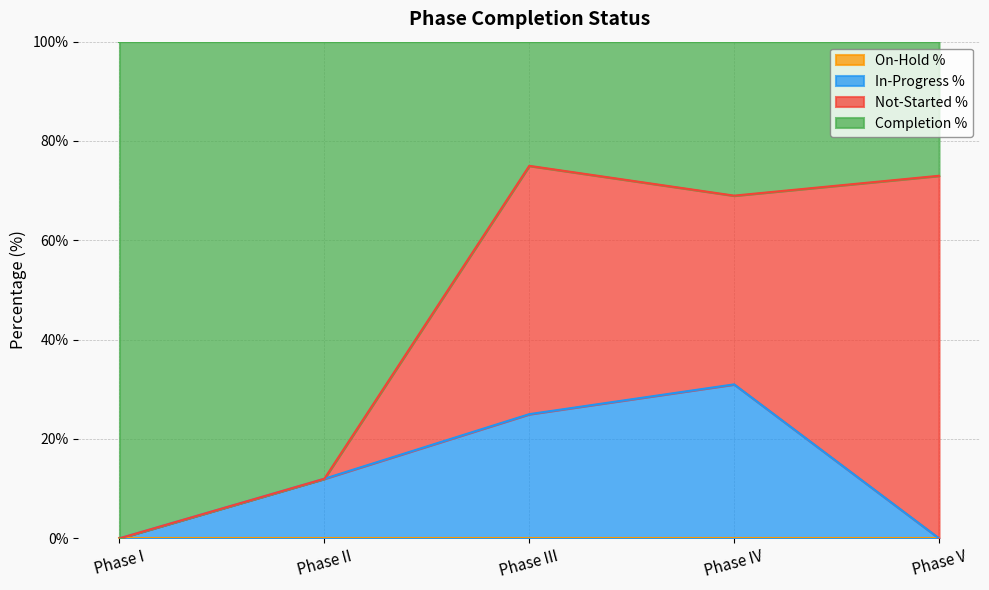

Does the chart display data point markers on the line(s)?

No